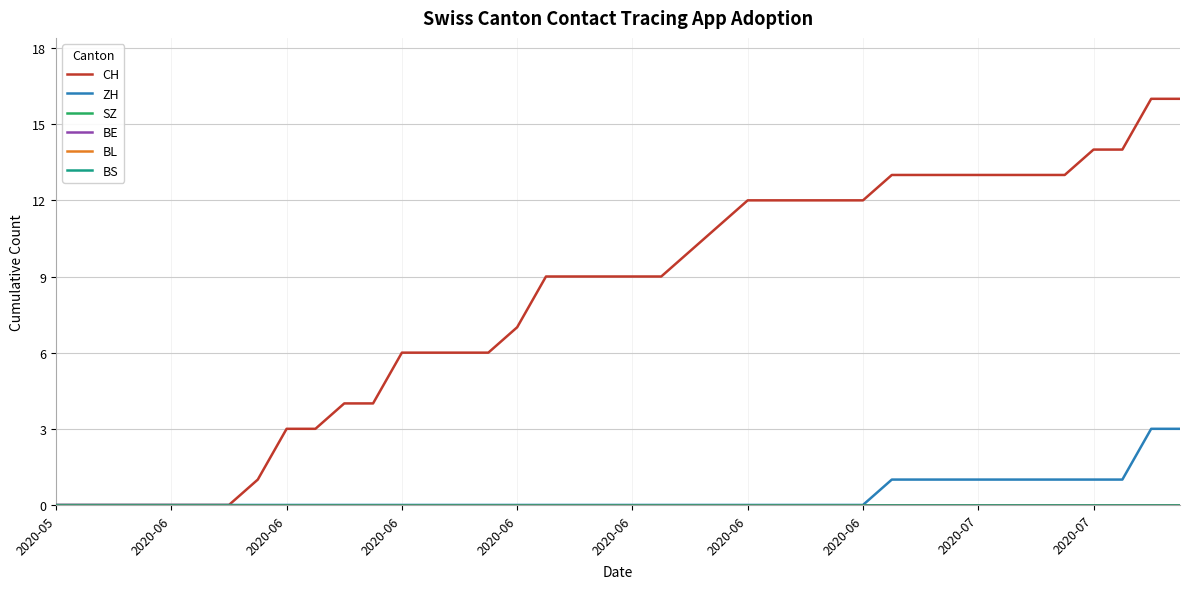

How many lines are shown in the chart?

6